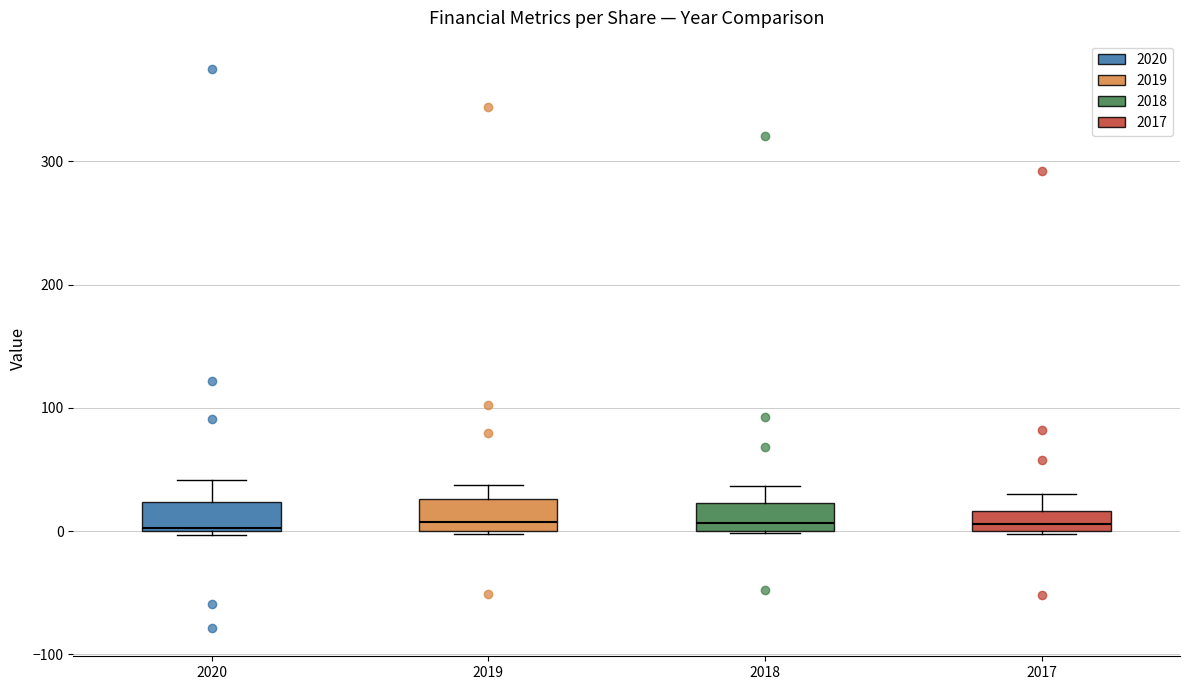

Reading left to right, transcribe this box plot: for each box, give where its median line is, the range the box spans, and where its two whiskers end, as read against the y-axis. The values are not printed on the chart, so give them approximately, as read against the axis.

2020: median 0, box 0 to 20, whiskers 0 (just below the box's lower edge) to 40
2019: median 10, box 0 to 30, whiskers 0 to 40
2018: median 10, box 0 to 20, whiskers 0 to 40
2017: median 10, box 0 to 20, whiskers 0 to 30